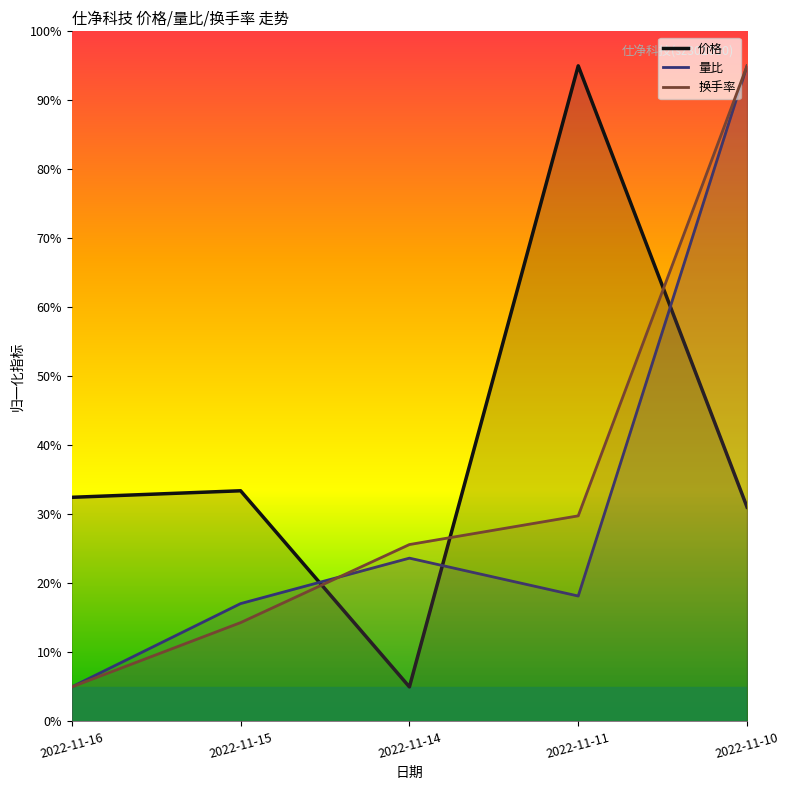

At which category is the sum across all series the highest?

2022-11-10